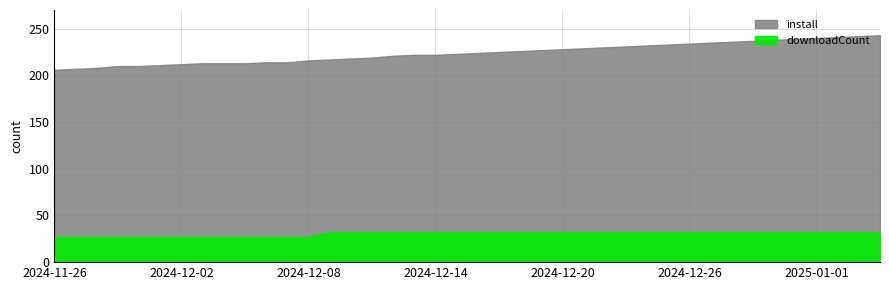

How many distinct data groups are displayed?

2